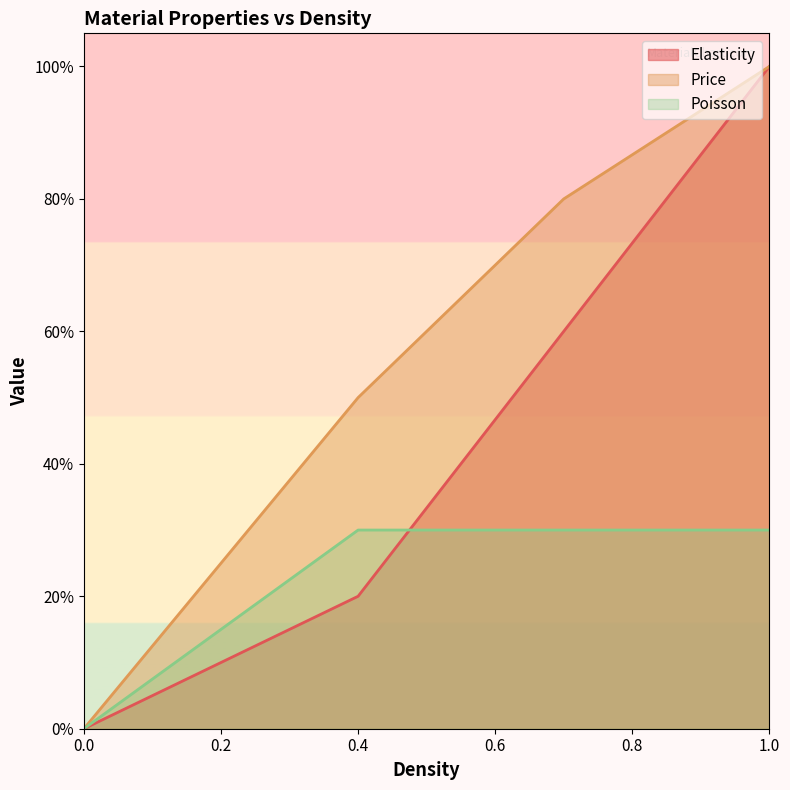

What is the value of the Poisson point at the 4th from the left?

0.3